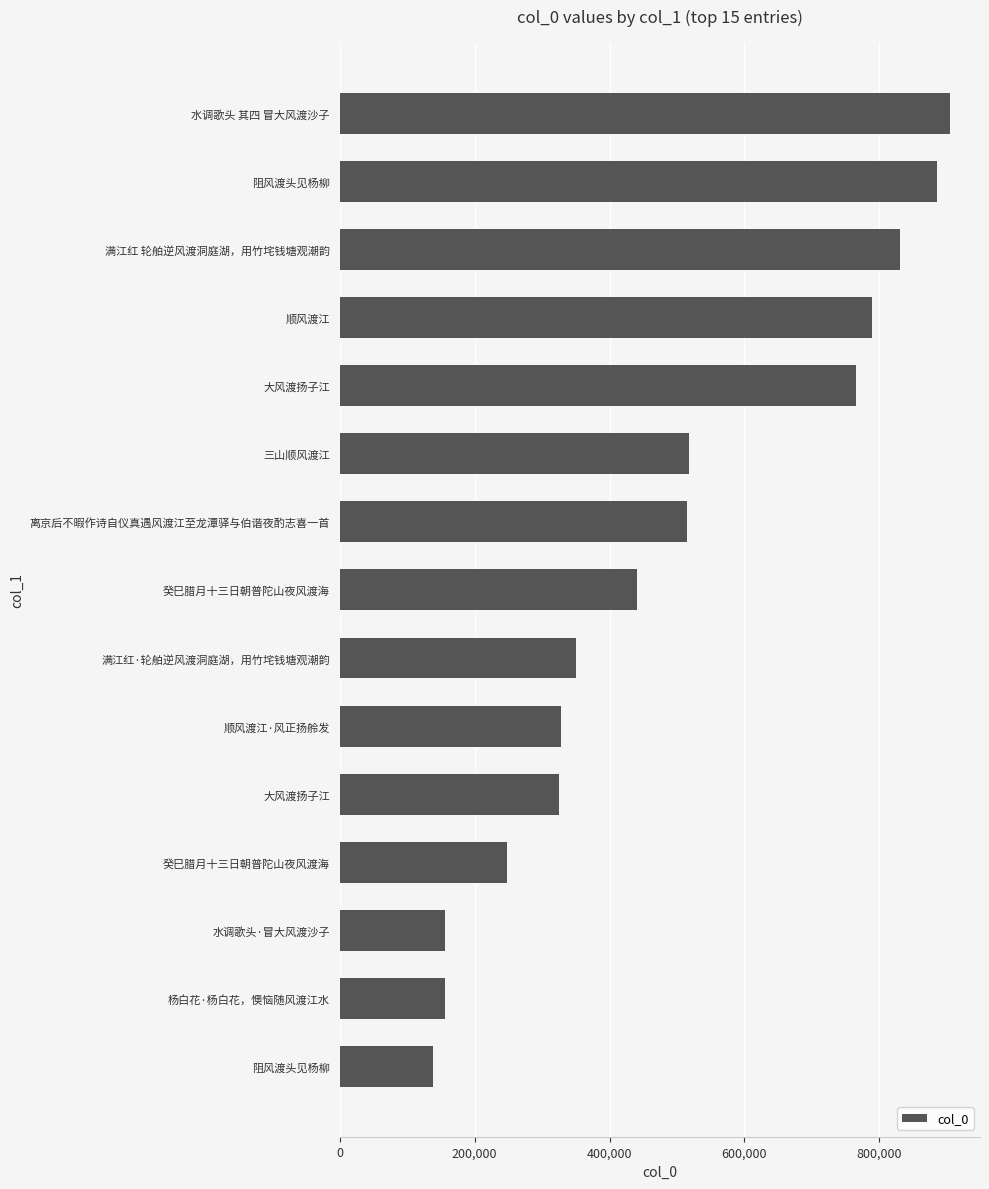

Are the bars horizontal?

Yes